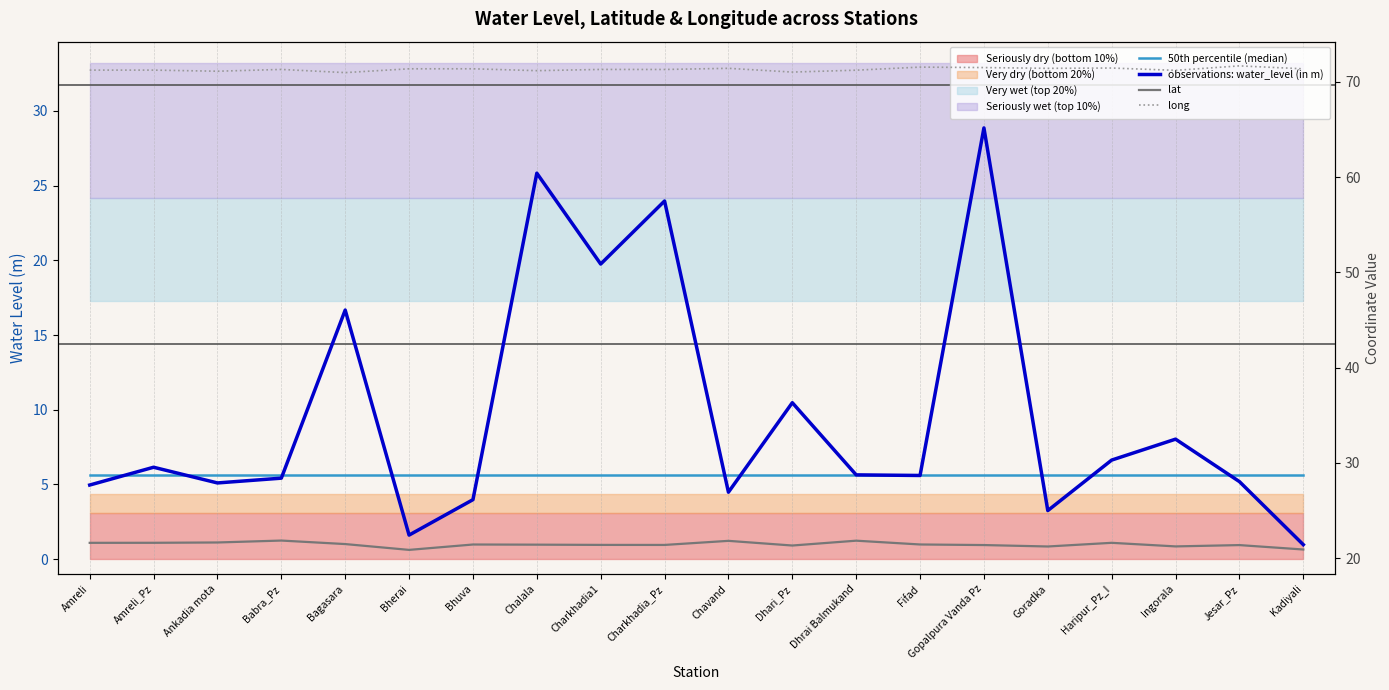

List the labels in order of 50th percentile (median) value, smallest first.

Amreli, Amreli_Pz, Ankadia mota, Babra_Pz, Bagasara, Bherai, Bhuva, Chalala, Charkhadia1, Charkhadia_Pz, Chavand, Dhari_Pz, Dhrai Balmukand, Fifad, Gopalpura Vanda Pz, Goradka, Haripur_Pz_I, Ingorala, Jesar_Pz, Kadiyali